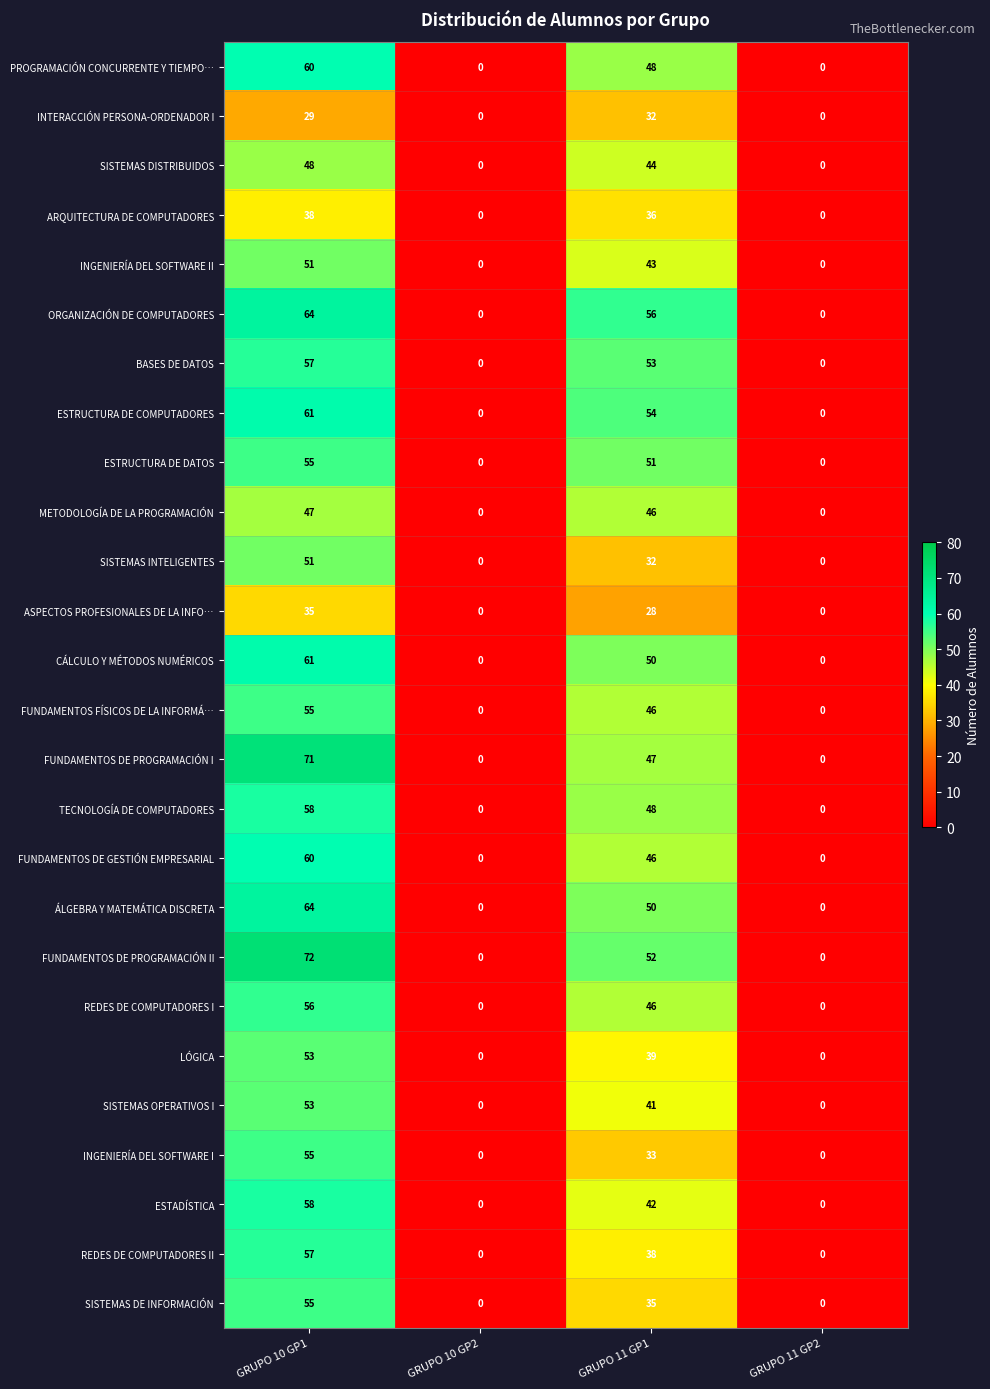

The value of METODOLOGÍA DE LA PROGRAMACIÓN at GRUPO 10 GP1 is 47. True or false?

True